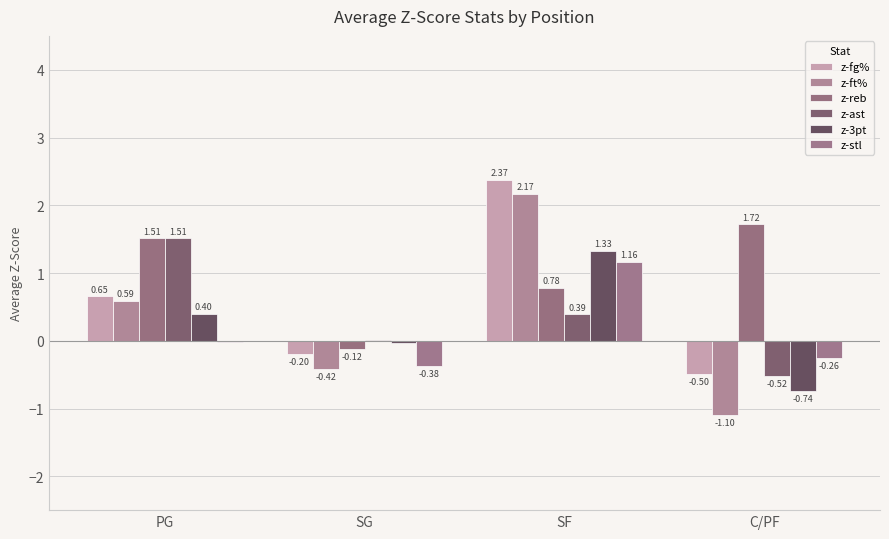

The value of z-reb at PG is 2.0. True or false?

False